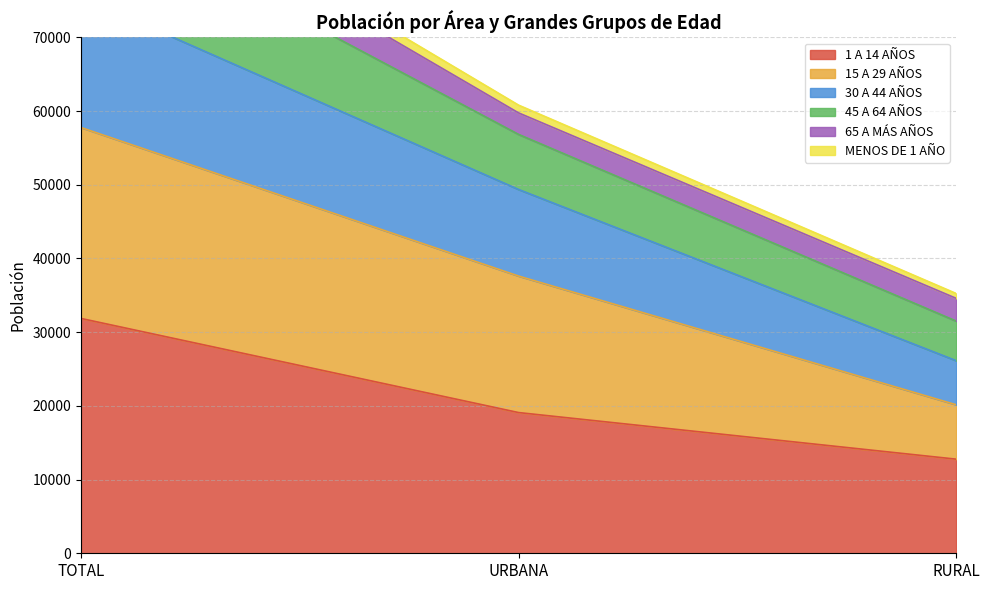

At which label is MENOS DE 1 AÑO closest to 64473?

URBANA